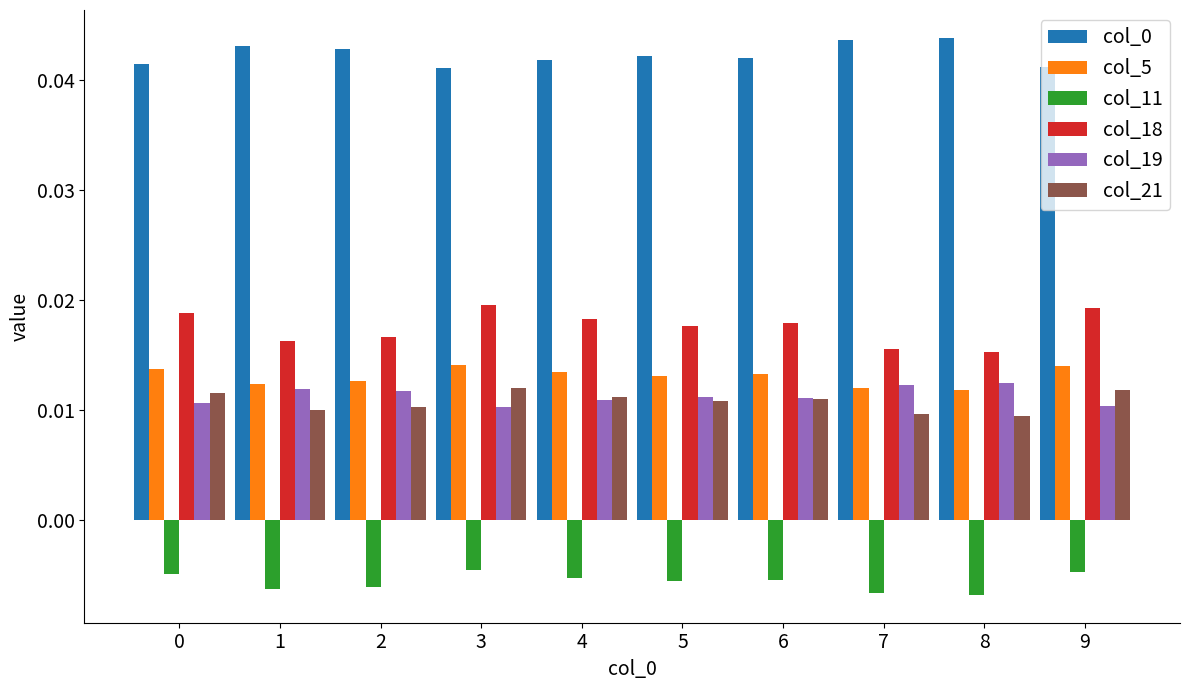

At how many categories does at least one series exceed 0?

10